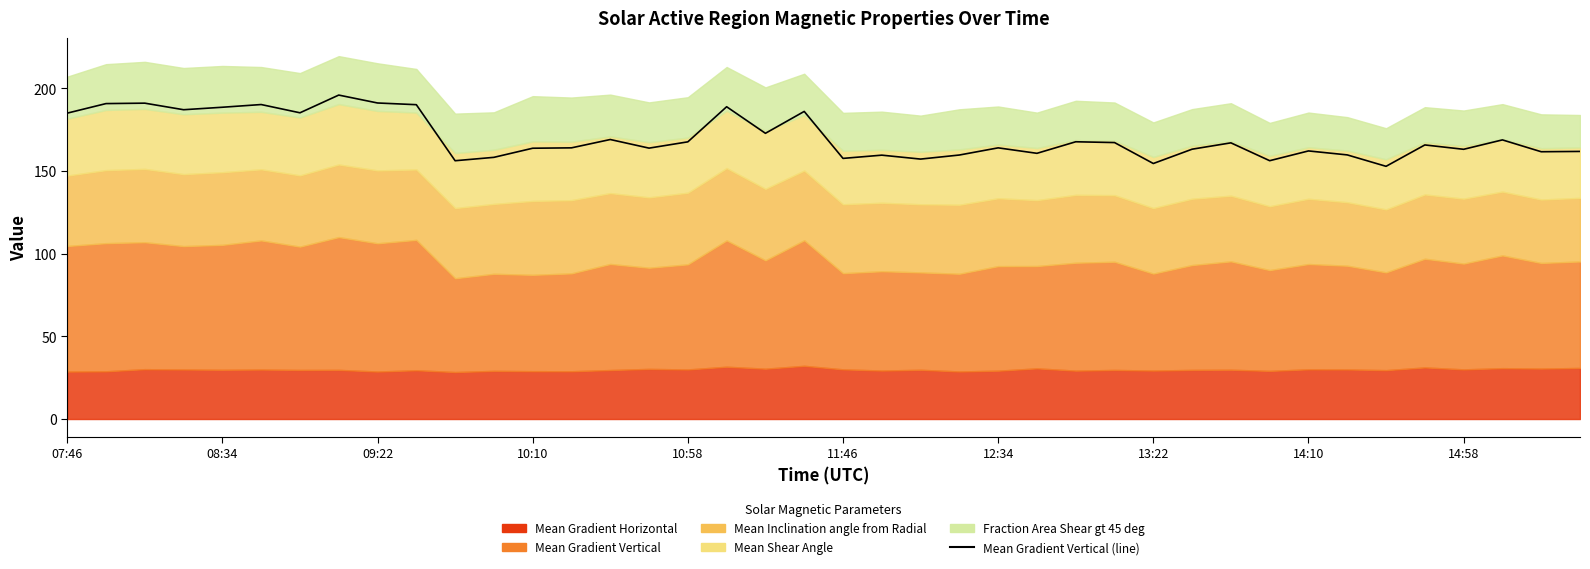

Does the chart display data point markers on the line(s)?

No